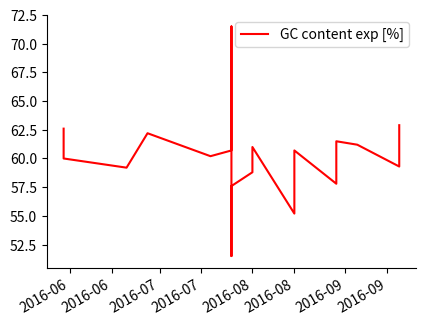

Does the chart have visible grid lines?

No